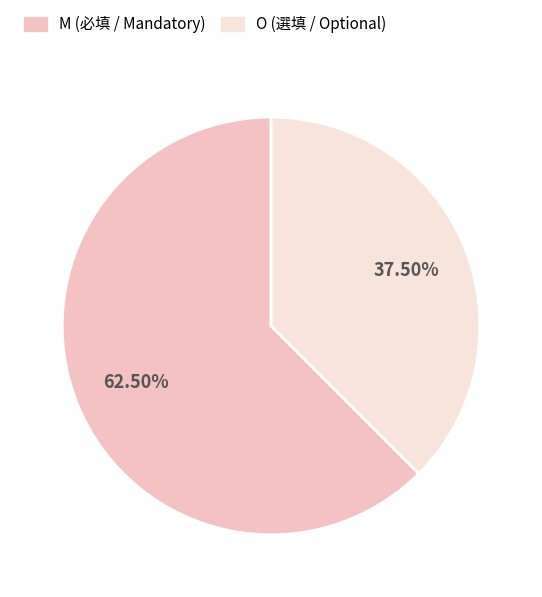

What is the total percentage of O and M?

100.0%